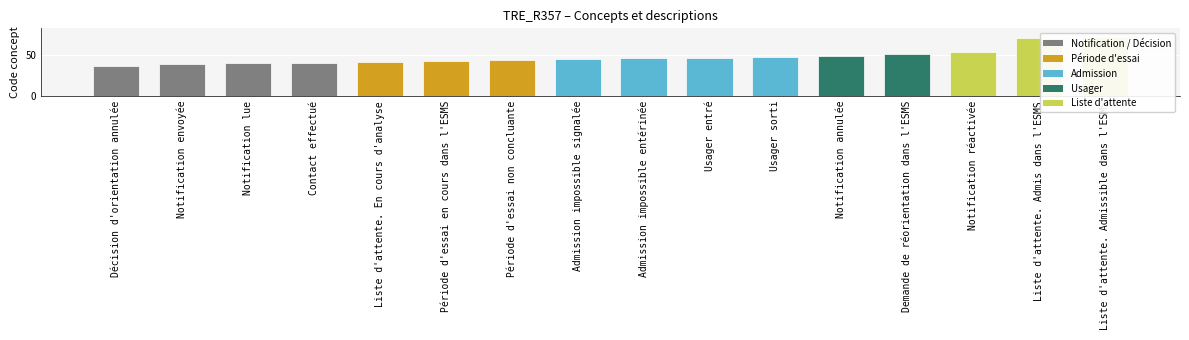

Where is the data nearest to the value 54?

Notification réactivée